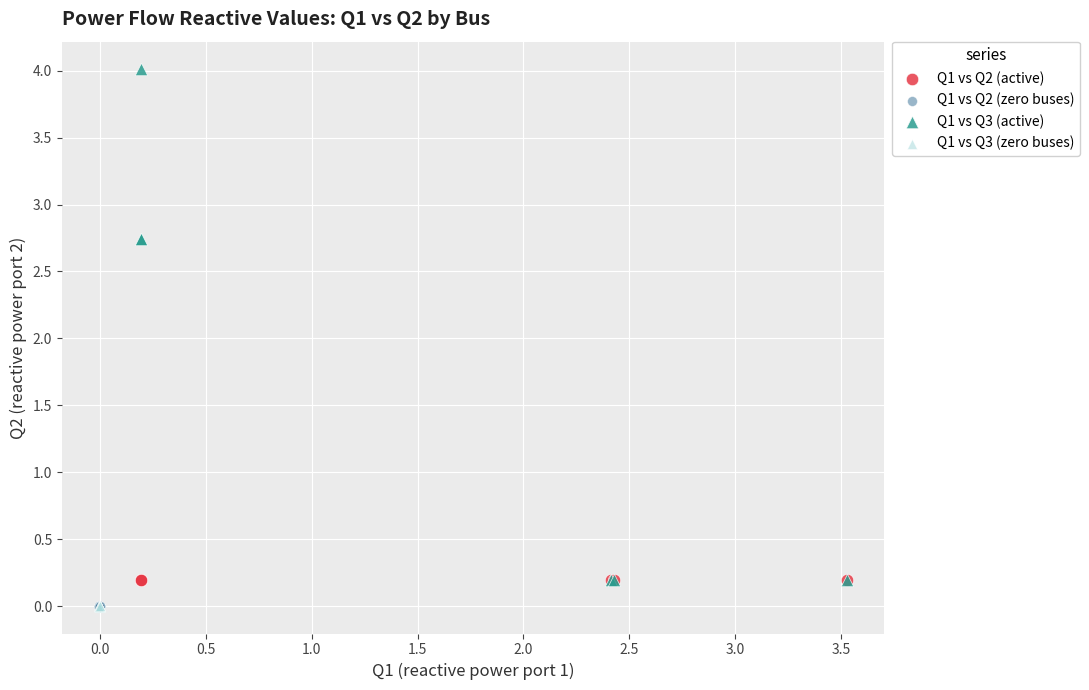

What are all the series names shown in the legend?

Q1 vs Q2 (active), Q1 vs Q2 (zero buses), Q1 vs Q3 (active), Q1 vs Q3 (zero buses)